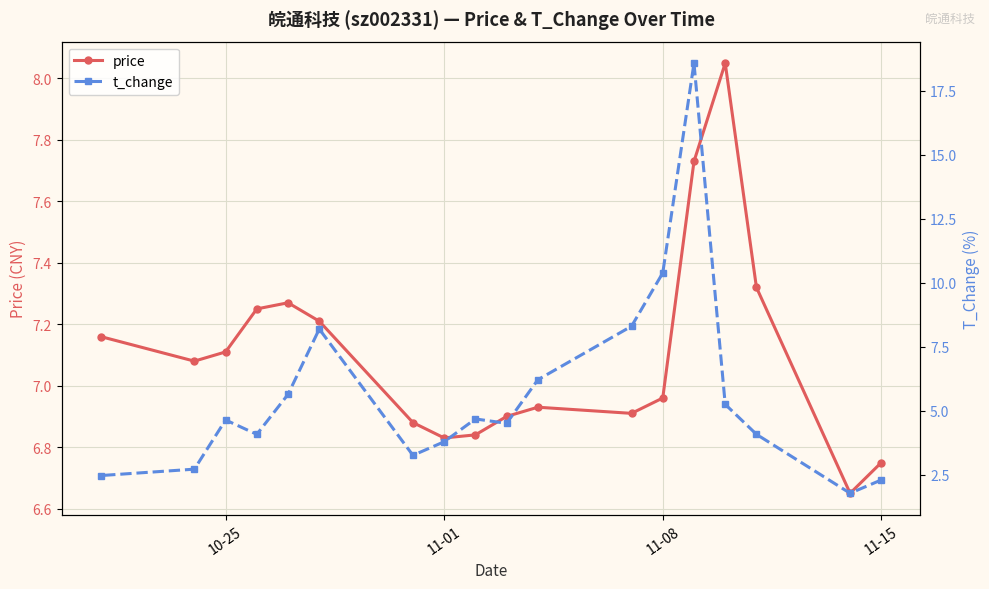

The price series shows 2.9 at 11-08. True or false?

False